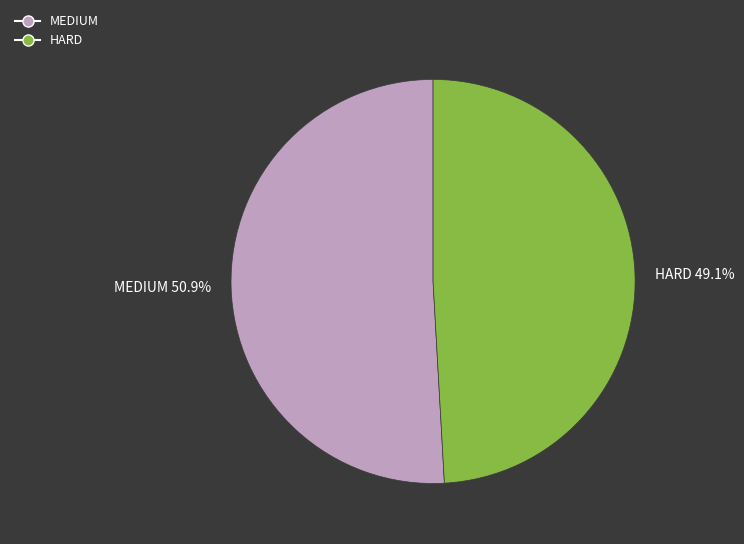

Rank the categories by value from lowest to highest.

HARD, MEDIUM